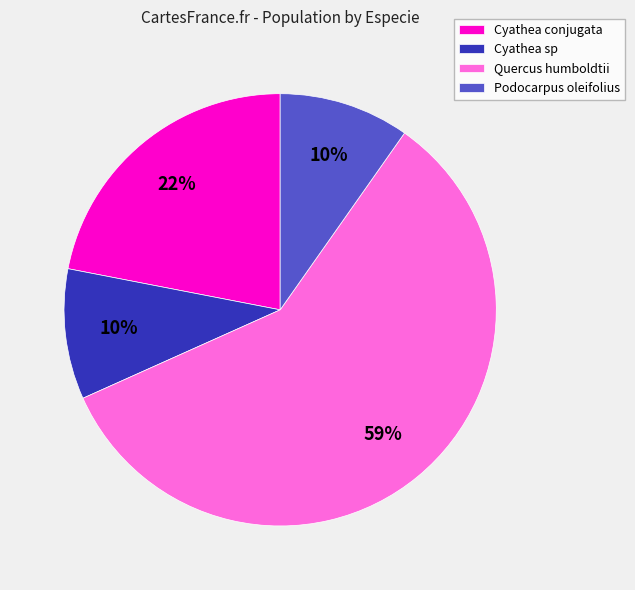

Count the number of slices in the pie.

4